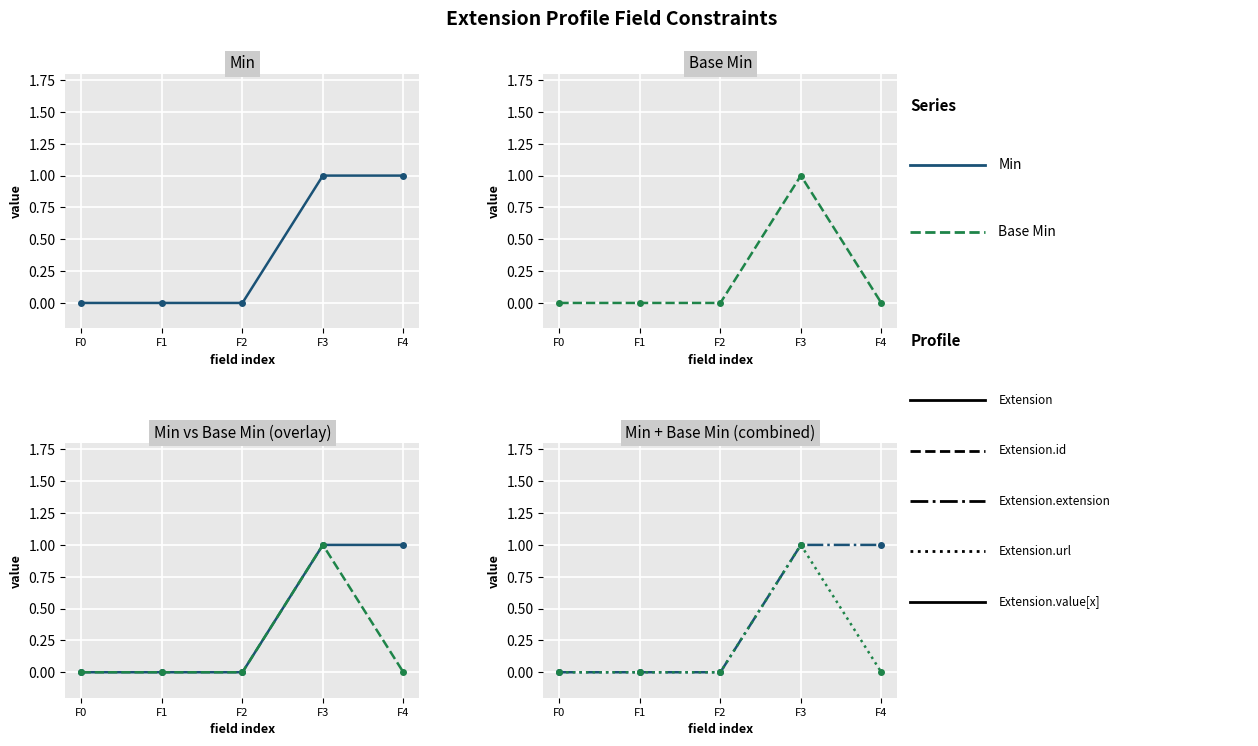

At which category is the sum across all series the highest?

F3